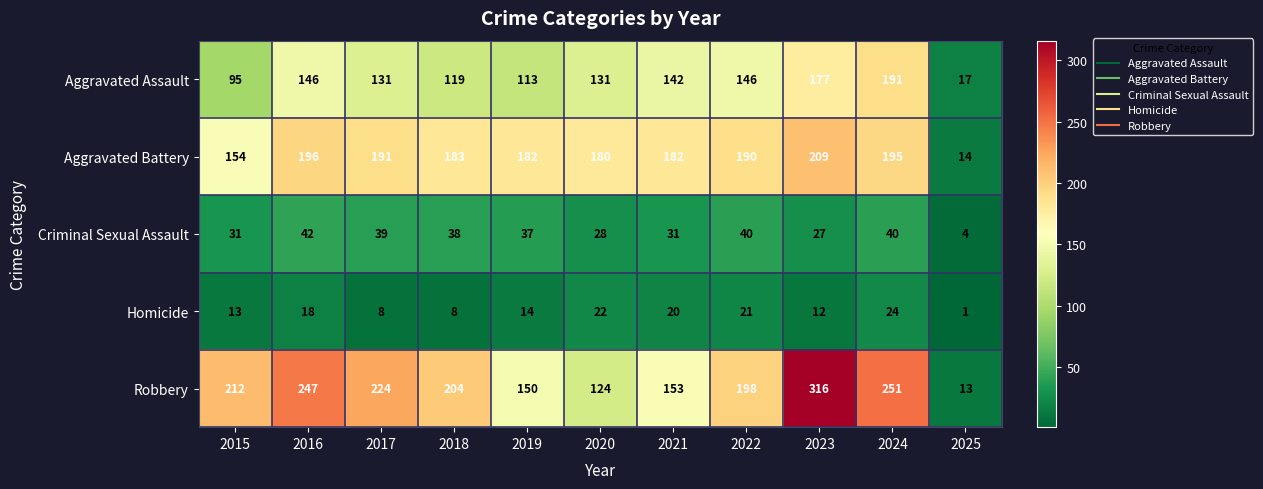

At how many categories does at least one series exceed 298?

1